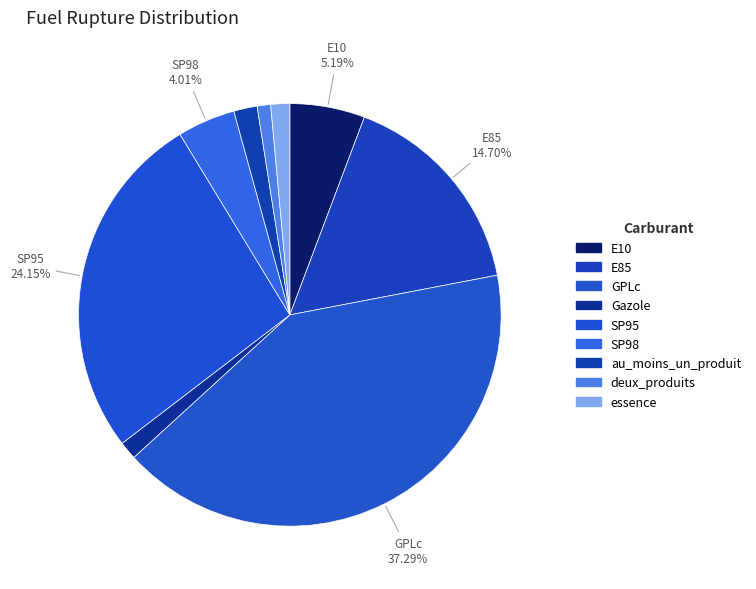

How many slices are in this pie chart?

9